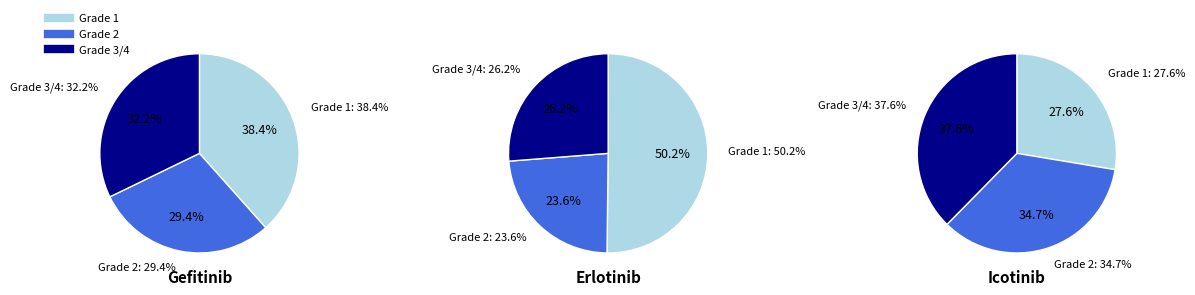

Is 0 the majority of the pie?

No